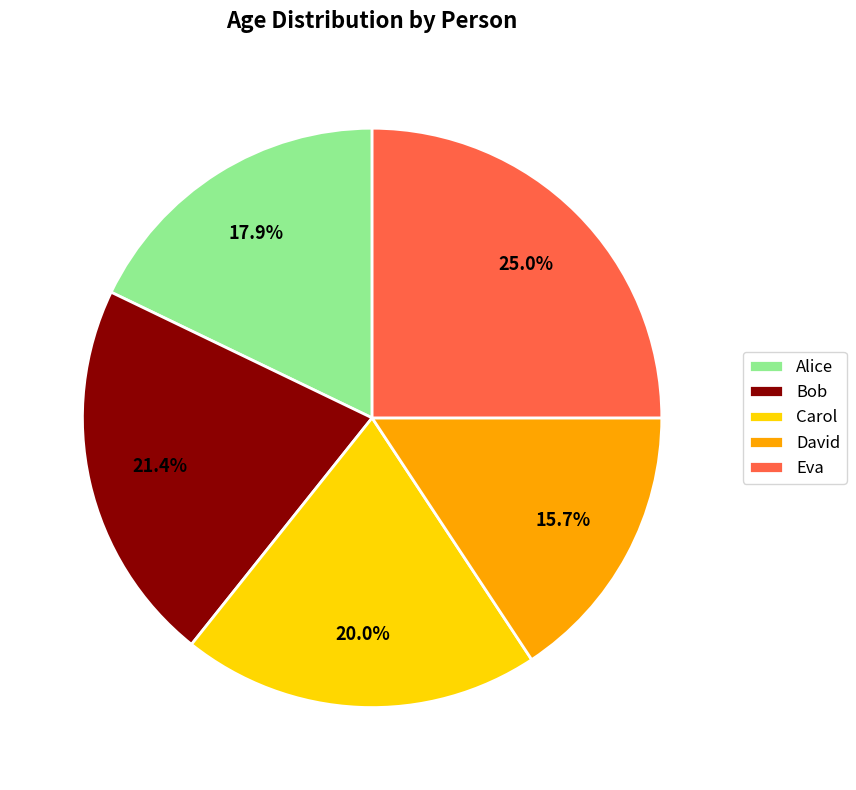

How many segments does this pie chart have?

5